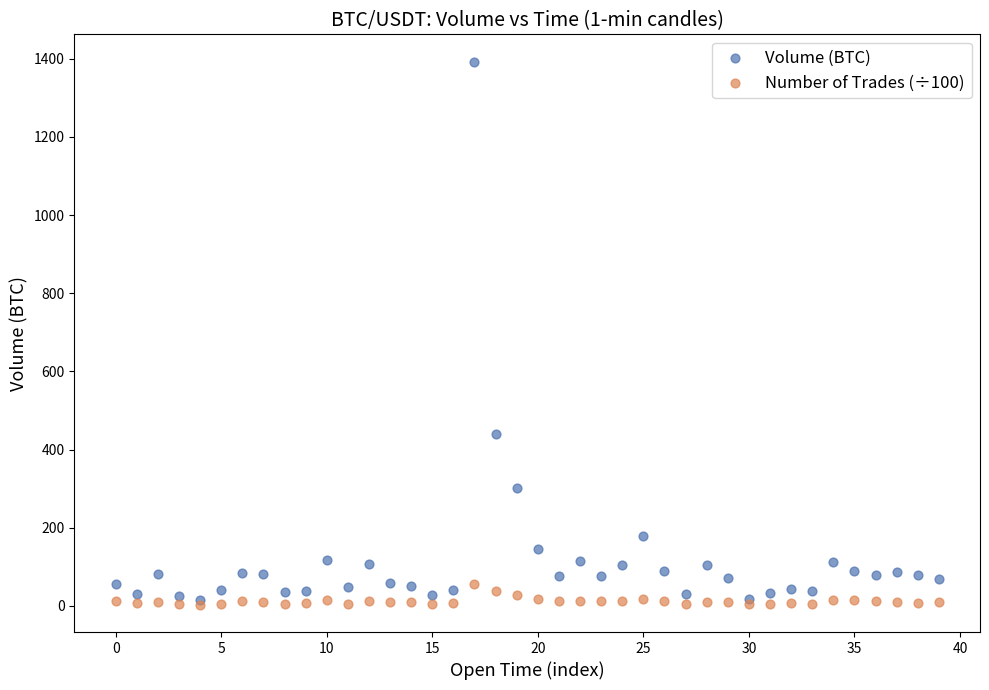

What are all the series names shown in the legend?

Volume (BTC), Number of Trades (÷100)